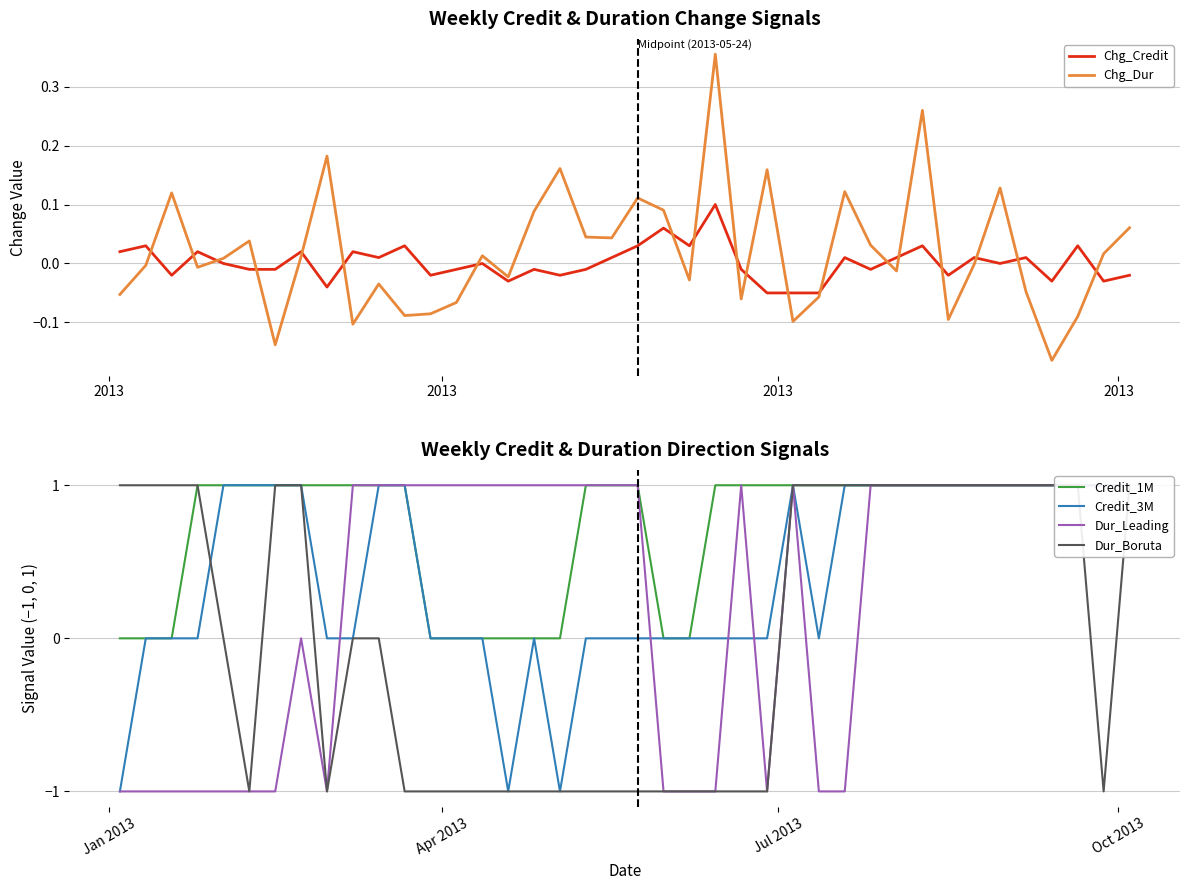

Reading left to right, extract all data points from this chart.

Chg_Credit: 0.0	0.0	-0.0	0.0	0.0	-0.0	-0.0	0.0	-0.0	0.0	0.0	0.0	-0.0	-0.0	0.0	-0.0	-0.0	-0.0	-0.0	0.0	0.0	0.1	0.0	0.1	-0.0	-0.1	-0.1	-0.1	0.0	-0.0	0.0	0.0	-0.0	0.0	0.0	0.0	-0.0	0.0	-0.0	-0.0
Chg_Dur: -0.1	-0.0	0.1	-0.0	0.0	0.0	-0.1	0.0	0.2	-0.1	-0.0	-0.1	-0.1	-0.1	0.0	-0.0	0.1	0.2	0.0	0.0	0.1	0.1	-0.0	0.4	-0.1	0.2	-0.1	-0.1	0.1	0.0	-0.0	0.3	-0.1	-0.0	0.1	-0.0	-0.2	-0.1	0.0	0.1
Credit_1M: 0.0	0.0	0.0	1.0	1.0	1.0	1.0	1.0	1.0	1.0	1.0	1.0	0.0	0.0	0.0	0.0	0.0	0.0	1.0	1.0	1.0	0.0	0.0	1.0	1.0	1.0	1.0	1.0	1.0	1.0	1.0	1.0	1.0	1.0	1.0	1.0	1.0	1.0	1.0	1.0
Credit_3M: -1.0	0.0	0.0	0.0	1.0	1.0	1.0	1.0	0.0	0.0	1.0	1.0	0.0	0.0	0.0	-1.0	0.0	-1.0	0.0	0.0	0.0	0.0	0.0	0.0	0.0	0.0	1.0	0.0	1.0	1.0	1.0	1.0	1.0	1.0	1.0	1.0	1.0	1.0	1.0	1.0
Dur_Leading: -1.0	-1.0	-1.0	-1.0	-1.0	-1.0	-1.0	0.0	-1.0	1.0	1.0	1.0	1.0	1.0	1.0	1.0	1.0	1.0	1.0	1.0	1.0	-1.0	-1.0	-1.0	1.0	-1.0	1.0	-1.0	-1.0	1.0	1.0	1.0	1.0	1.0	1.0	1.0	1.0	1.0	1.0	1.0
Dur_Boruta: 1.0	1.0	1.0	1.0	0.0	-1.0	1.0	1.0	-1.0	0.0	0.0	-1.0	-1.0	-1.0	-1.0	-1.0	-1.0	-1.0	-1.0	-1.0	-1.0	-1.0	-1.0	-1.0	-1.0	-1.0	1.0	1.0	1.0	1.0	1.0	1.0	1.0	1.0	1.0	1.0	1.0	1.0	-1.0	1.0